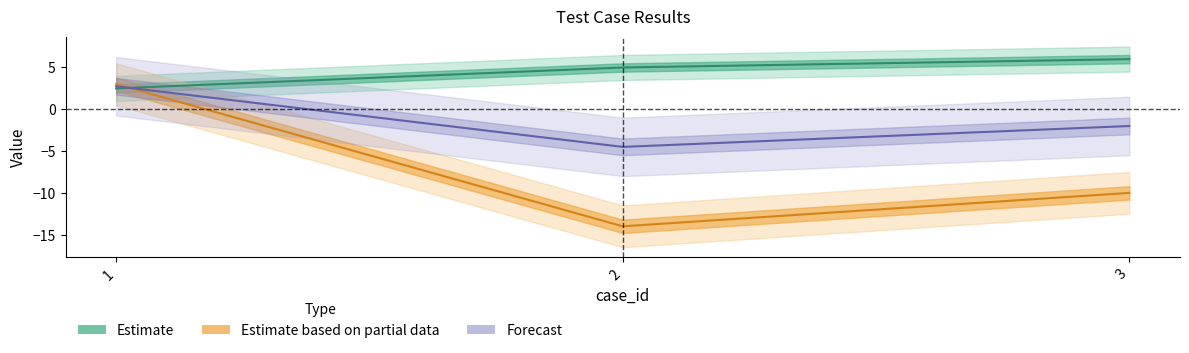

Rank the series at 1 from highest to lowest value.

Estimate based on partial data, Forecast, Estimate